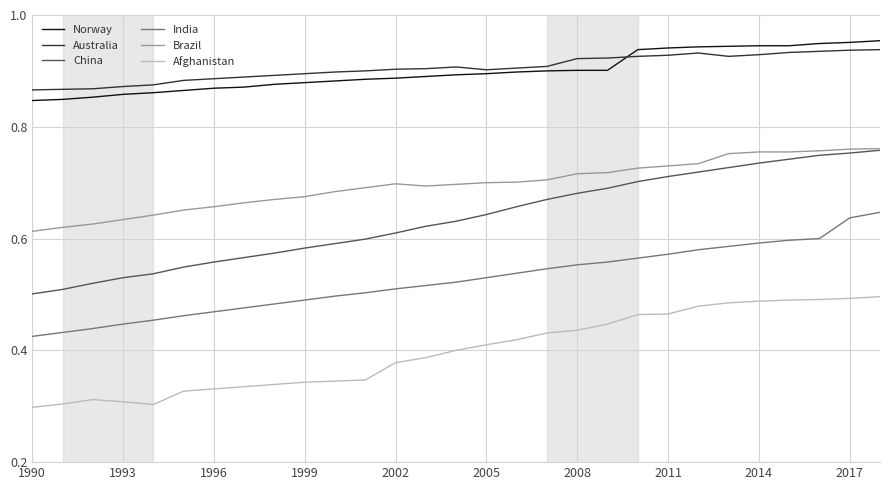

True or false: Australia and China intersect in this chart.

False